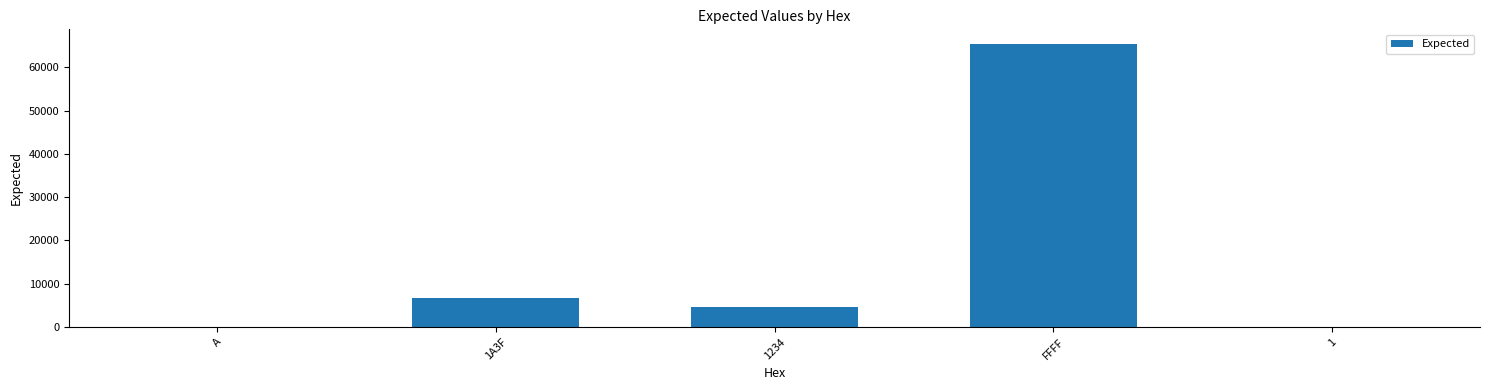

Which label corresponds to the largest value in the chart?

FFFF